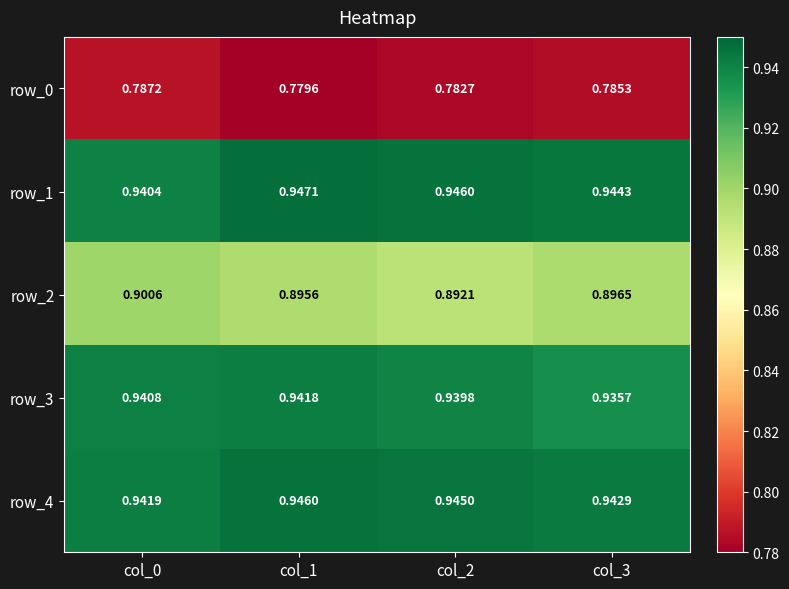

Reading left to right, transcribe all the data shown in this chart.

row_0: col_0=0.8	col_1=0.8	col_2=0.8	col_3=0.8
row_1: col_0=0.9	col_1=0.9	col_2=0.9	col_3=0.9
row_2: col_0=0.9	col_1=0.9	col_2=0.9	col_3=0.9
row_3: col_0=0.9	col_1=0.9	col_2=0.9	col_3=0.9
row_4: col_0=0.9	col_1=0.9	col_2=0.9	col_3=0.9